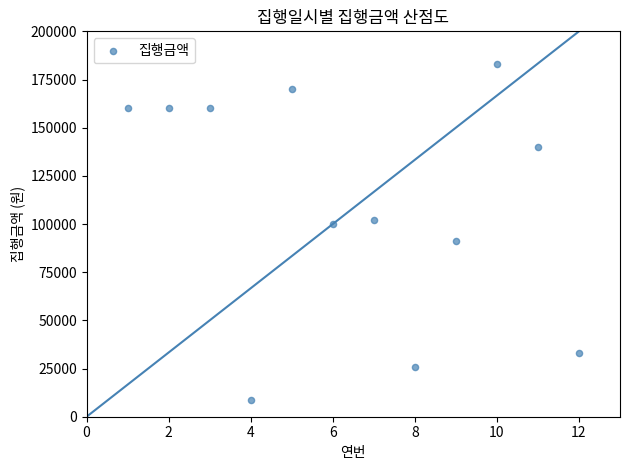

What is the range of Y values (max minus min)?

174500